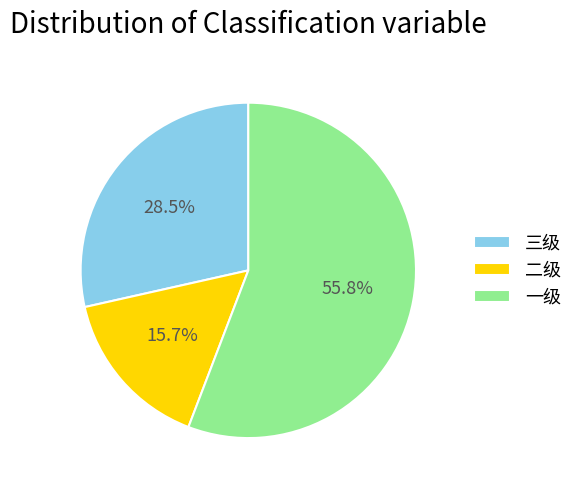

Do 一级 and 二级 together represent more than half of the pie?

Yes